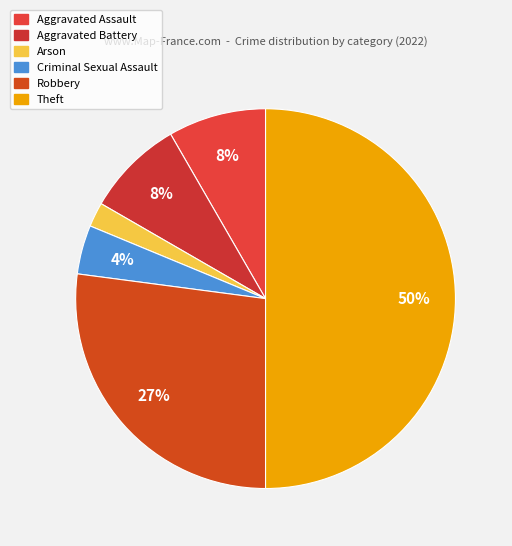

What percentage is the Aggravated Battery slice, to the nearest percent?

8%